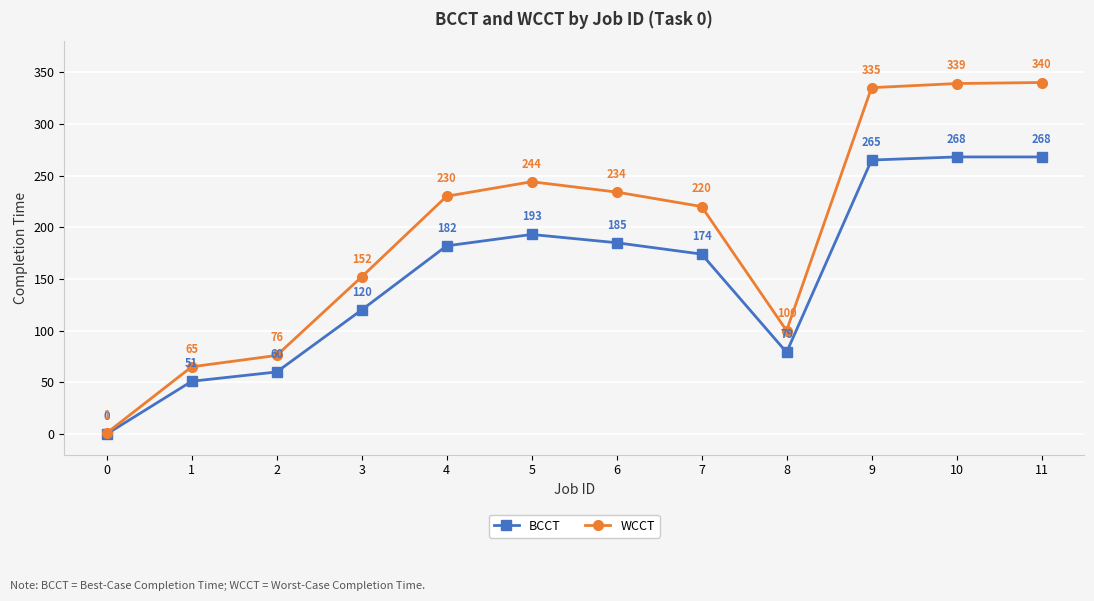

True or false: BCCT has a value of 0 at 0.

True